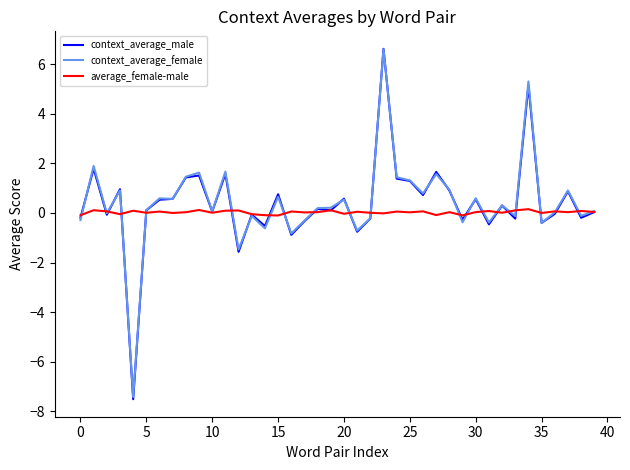

What are all the series names shown in the legend?

context_average_male, context_average_female, average_female-male